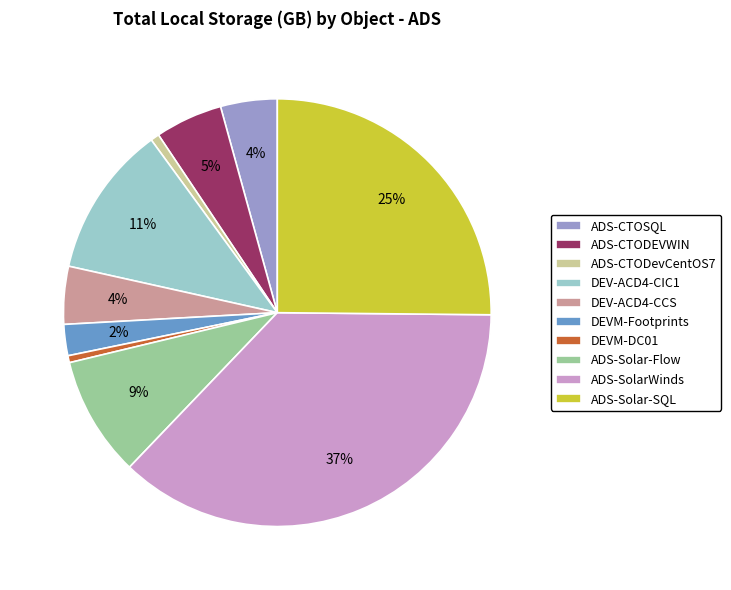

To the nearest percent, what is the combined percentage of DEV-ACD4-CIC1 and DEVM-DC01?

12%